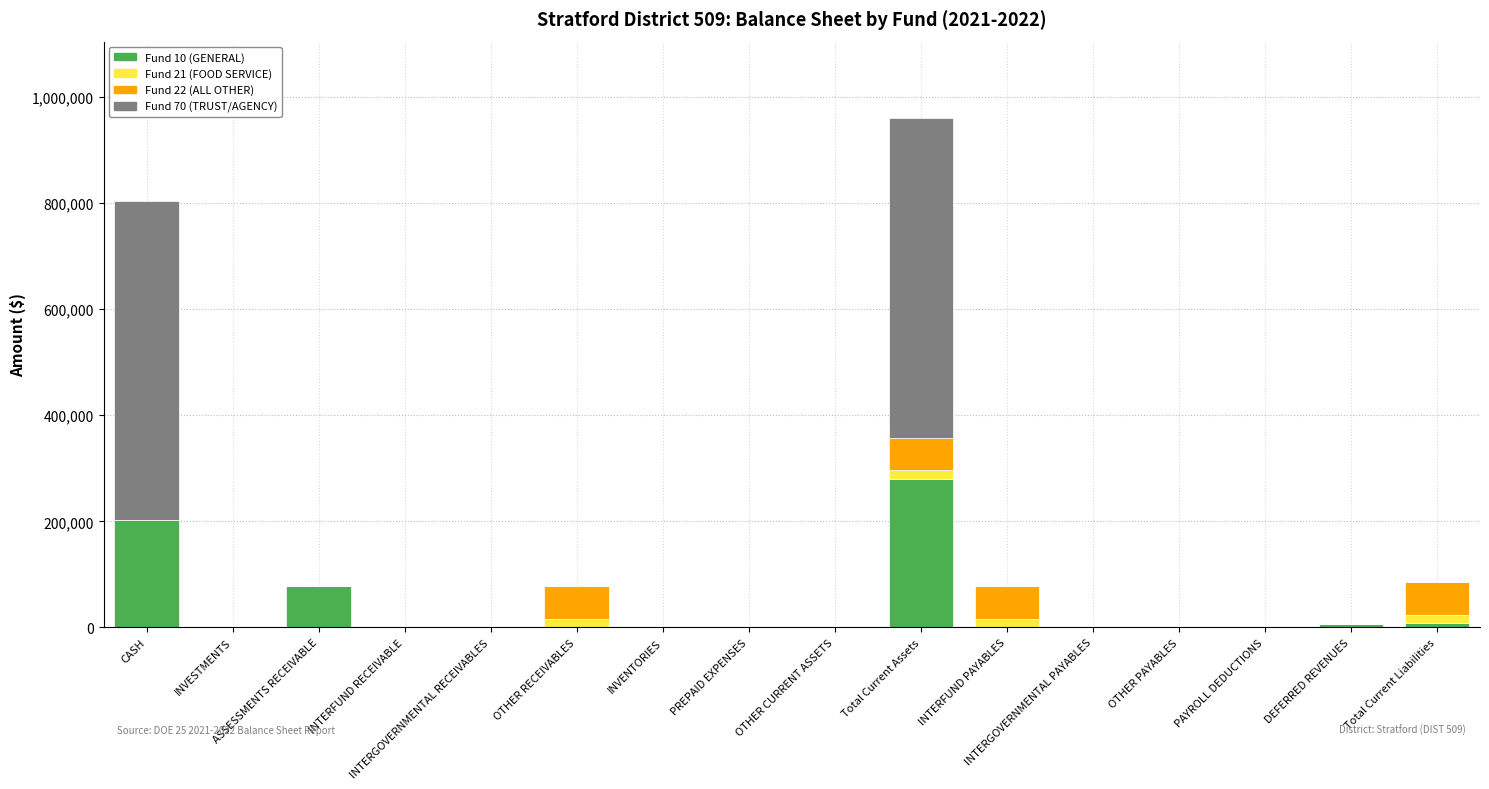

What is the maximum value for Fund 10 (GENERAL)?

279980.9